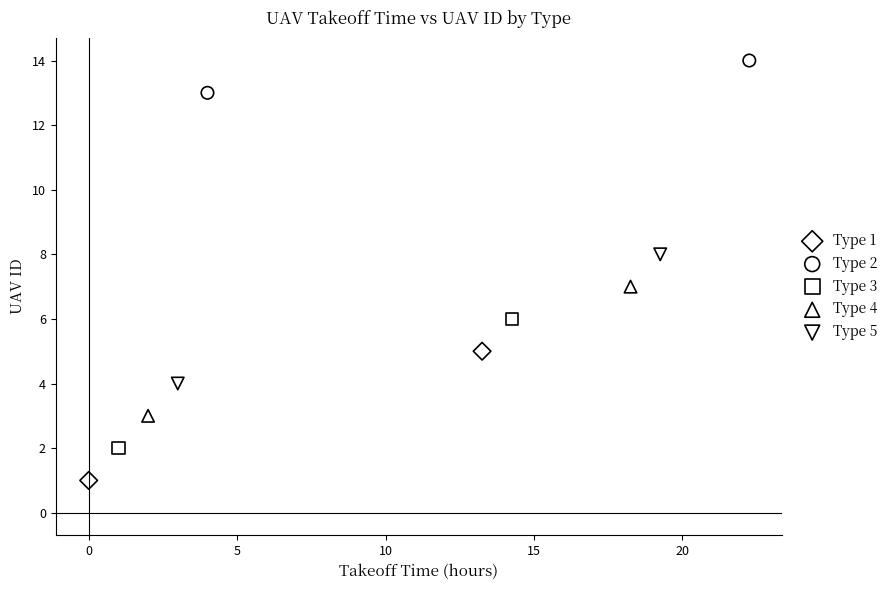

Which series contains the highest Y value?

Type 2